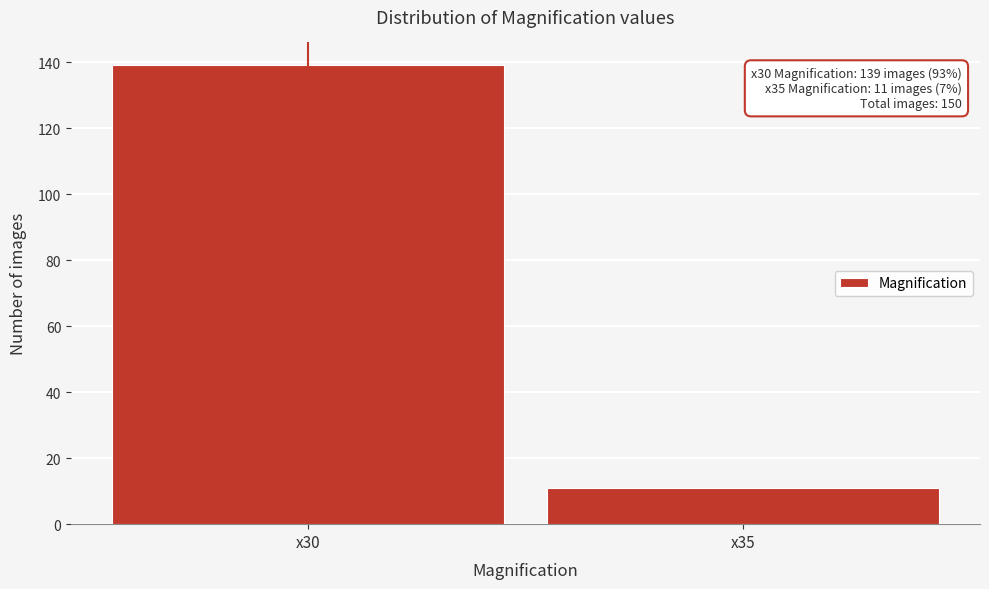

Reading right to left, transcribe all the data shown in this chart.

x35=11	x30=139